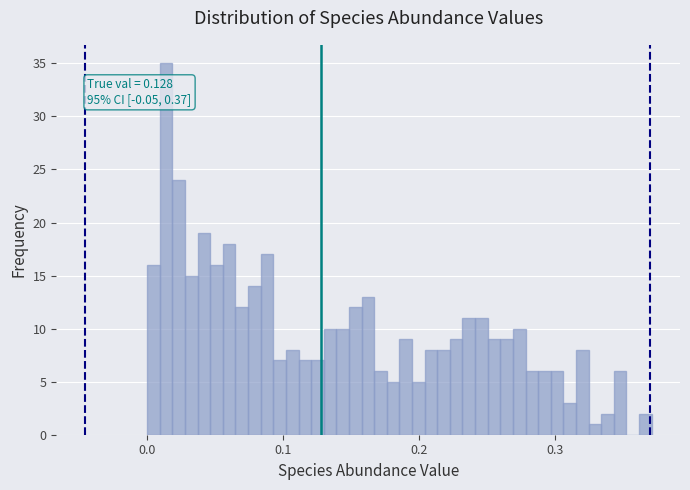

Read against the x-axis, roughly where is the centre of the tallest bar?

0.01